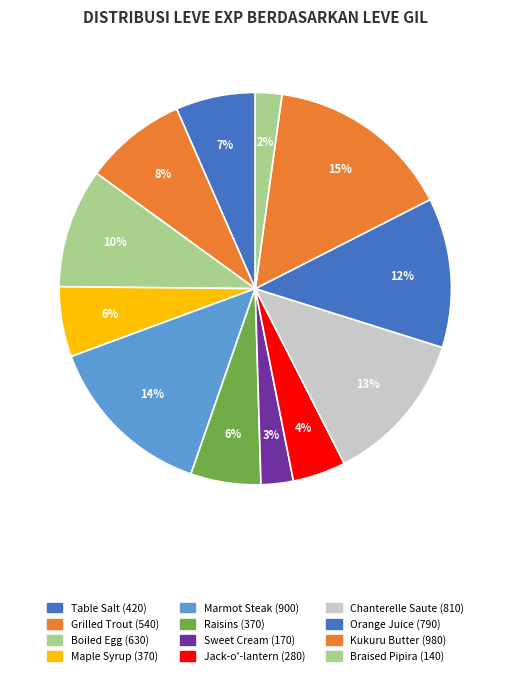

Is Boiled Egg the majority of the pie?

No